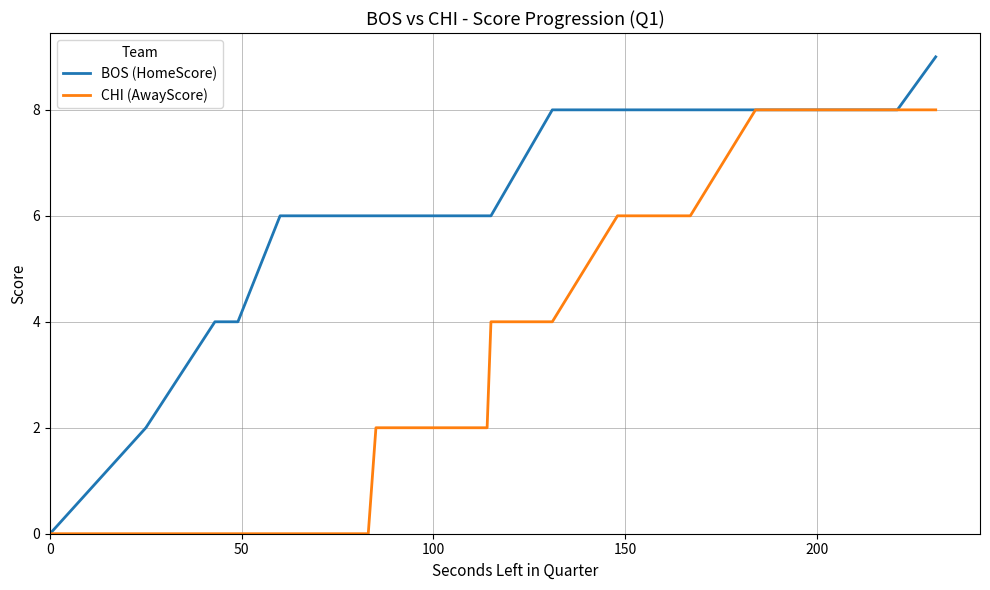

List the series in order of their peak value, lowest first.

CHI (AwayScore), BOS (HomeScore)